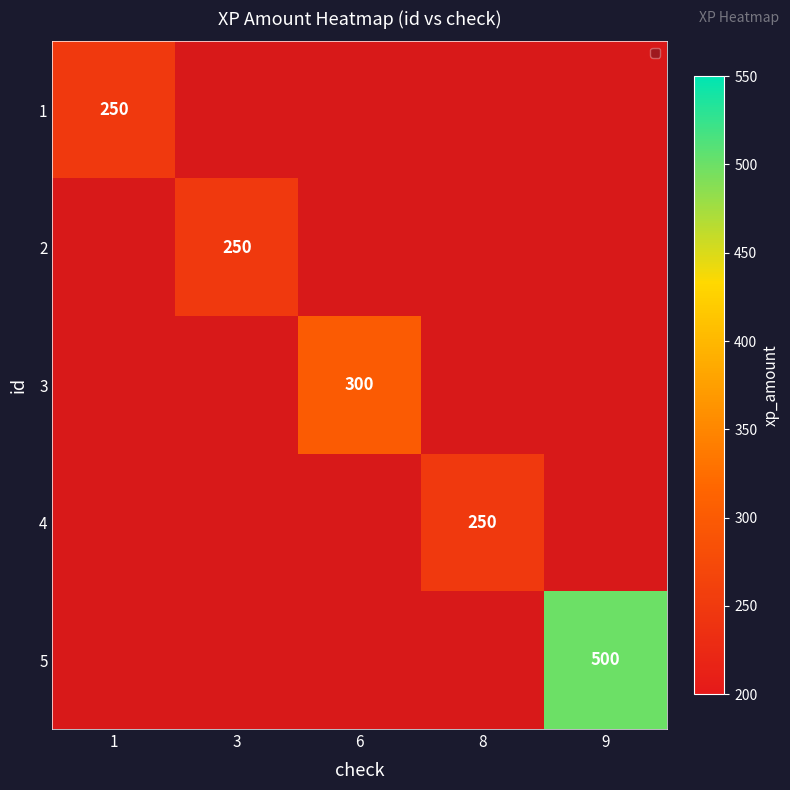

True or false: 3 has a value of 413.8 at 6.

False